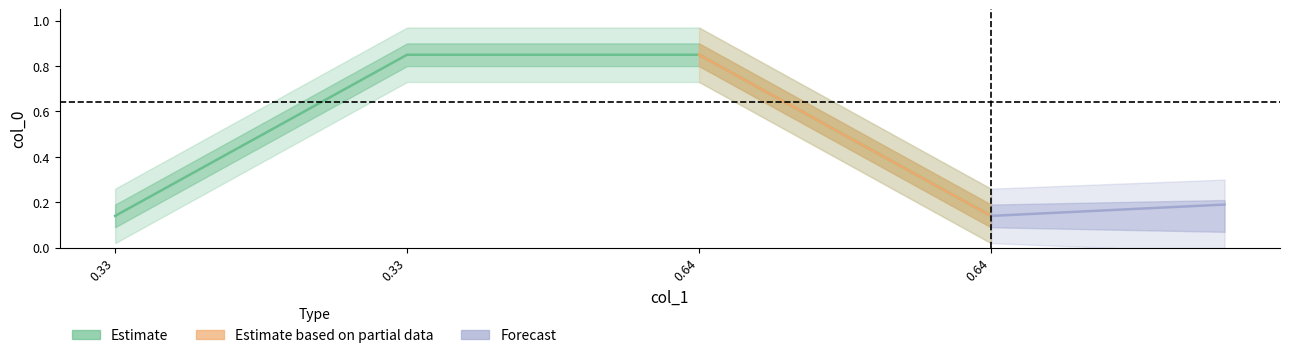

What is the sum of all values?

2.0